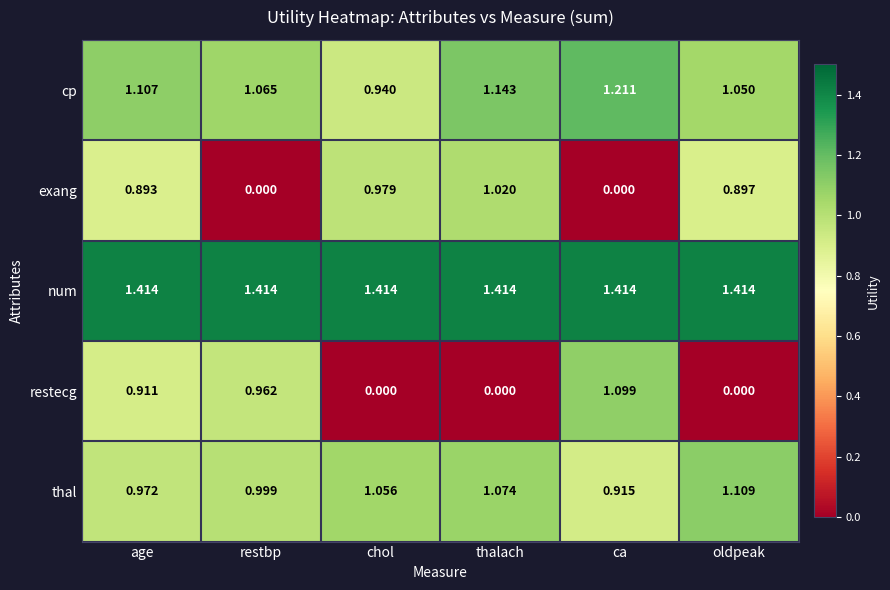

Count the number of categories in the chart.

6